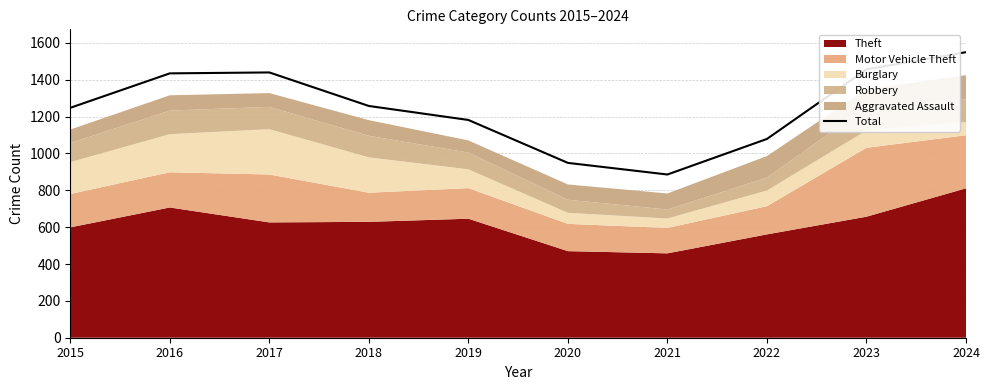

Does the chart have visible grid lines?

Yes